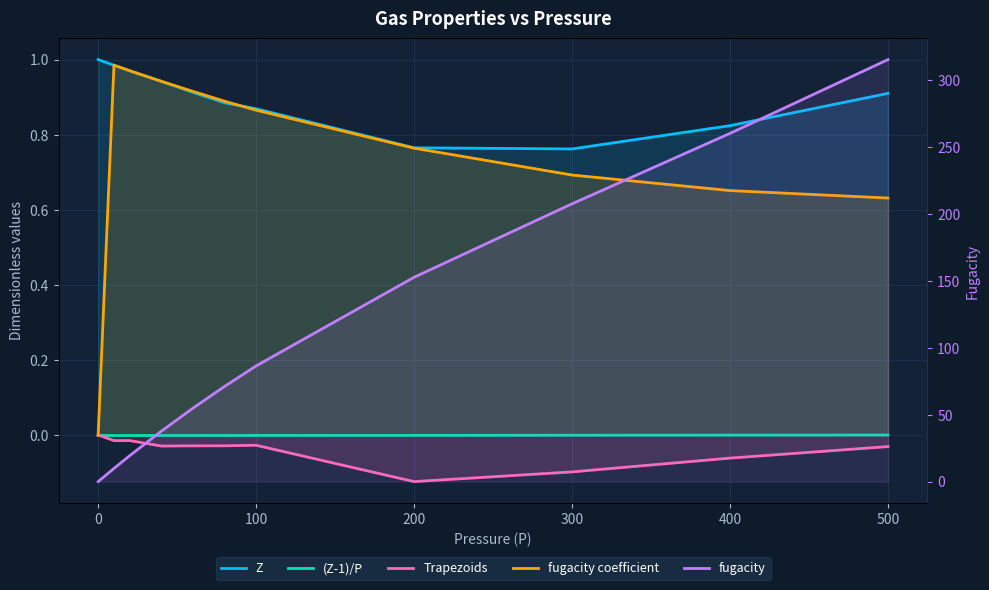

Rank the series at 200 from highest to lowest value.

fugacity, Z, fugacity coefficient, (Z-1)/P, Trapezoids